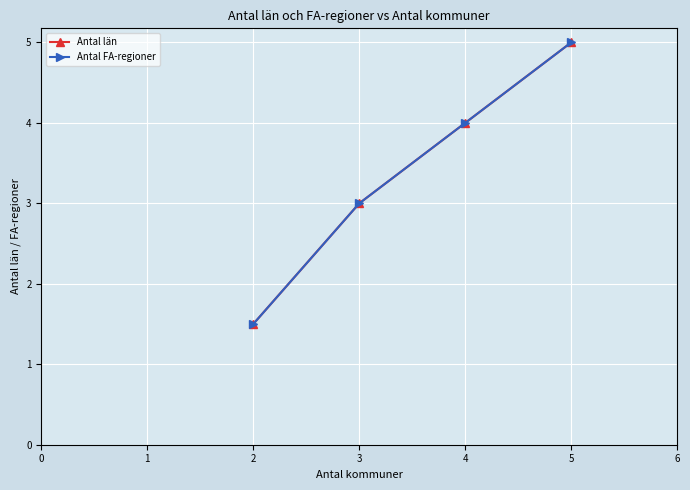

How many Antal län values are between 3 and 5?

3